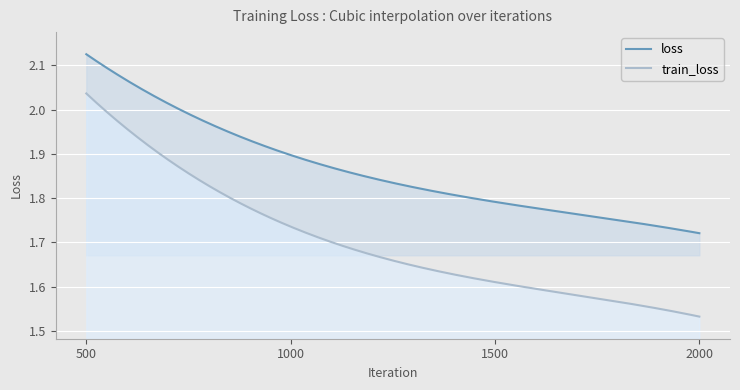

Rank the series at 500 from lowest to highest value.

train_loss, loss